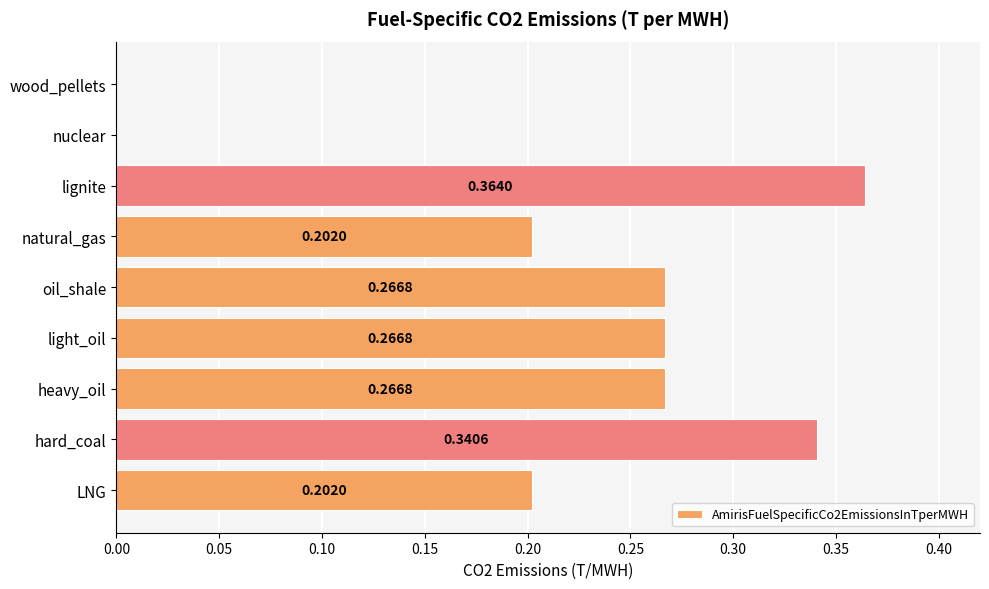

At which category does the chart reach its peak across all series?

lignite